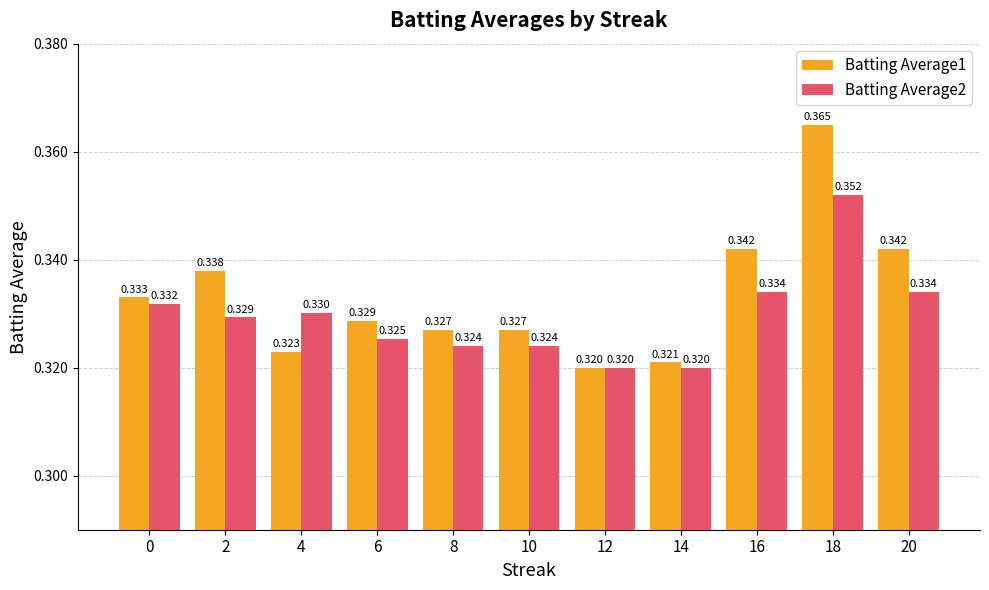

At how many categories does at least one series exceed 0?

11